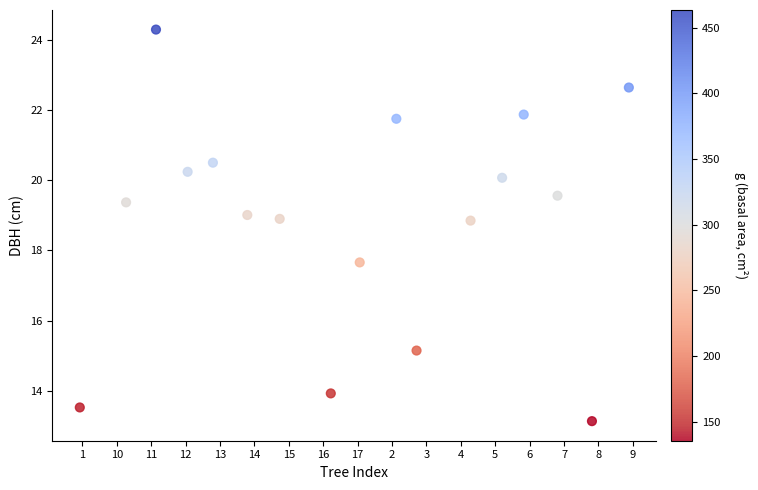

What Y value in the scatter plot is closest to 18?

17.7